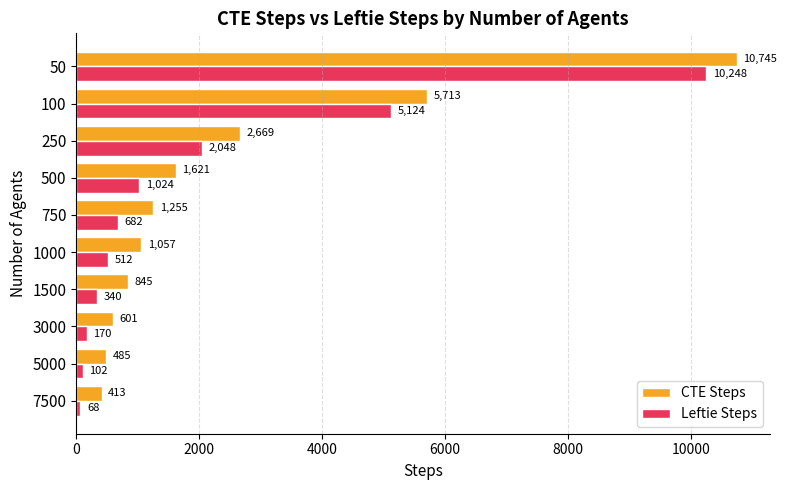

What is the difference between the second highest and second lowest values in the Leftie Steps series?

5022